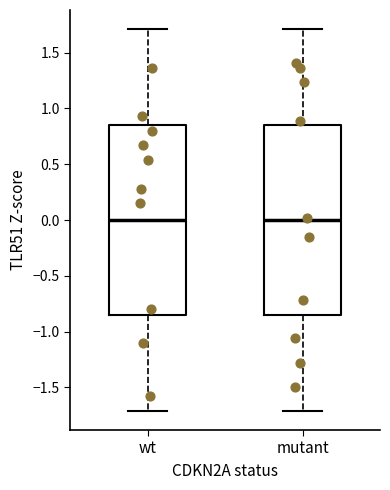

Reading left to right, read every box against the y-axis: the position of its median line, the range the box covers, and the ends of its whiskers. The values are not printed on the chart, so give them approximately, as read against the axis.

wt: median 0.00, box -0.85 to 0.85, whiskers -1.70 to 1.70
mutant: median 0.00, box -0.85 to 0.85, whiskers -1.70 to 1.70